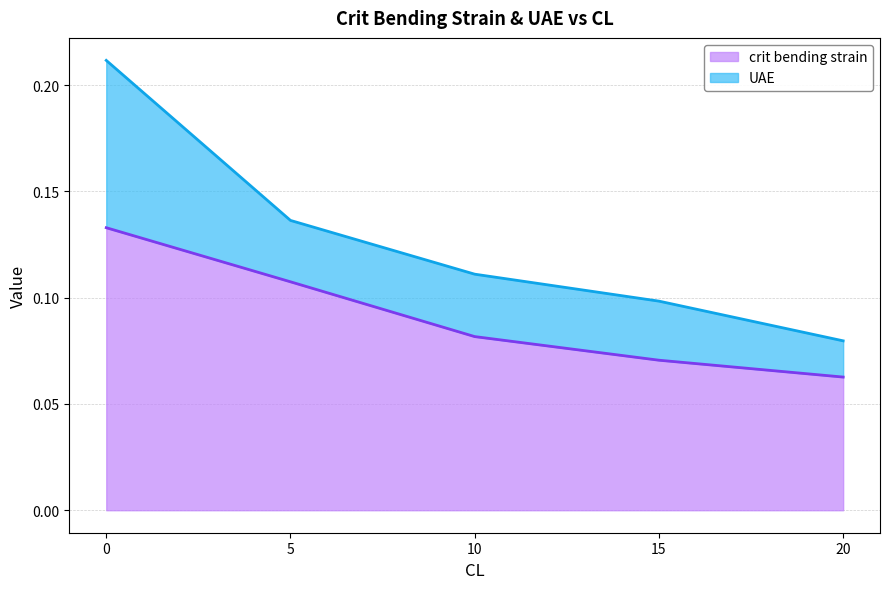

How many series are shown in this chart?

2